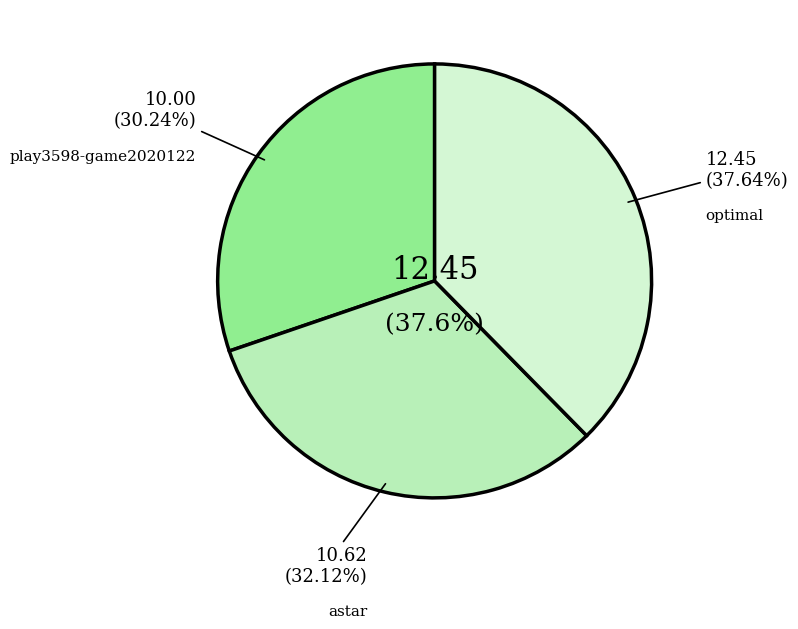

What percentage is NOT represented by play3598-game2020122702.csv?

69.8%